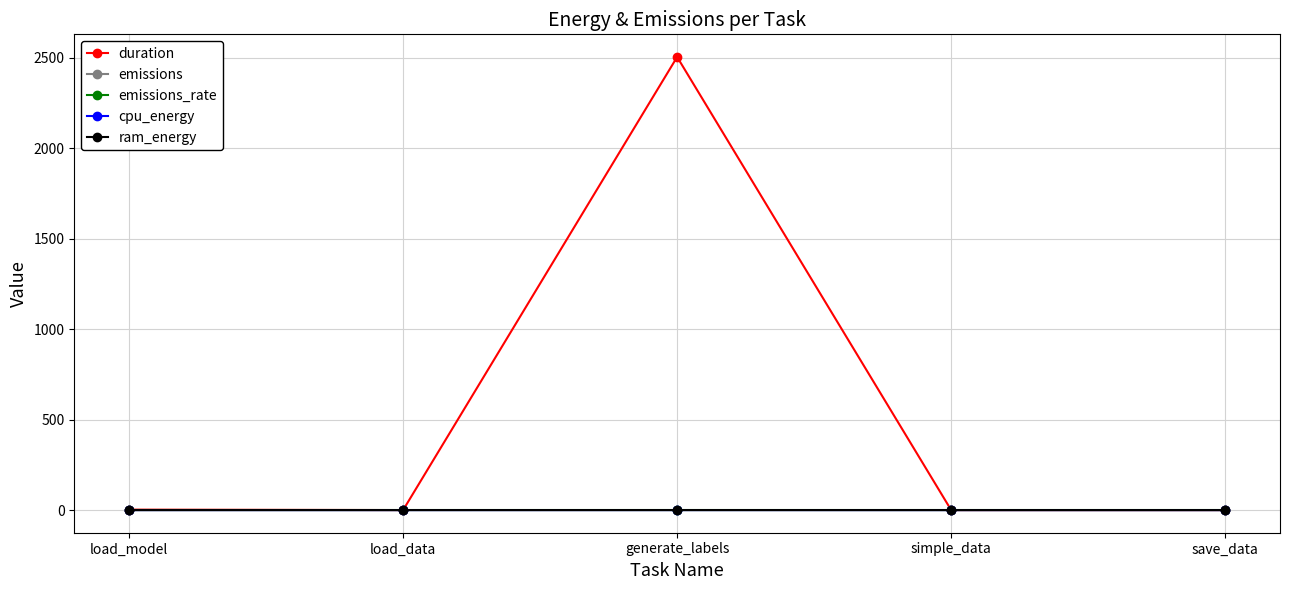

What is the label of the 1st point from the right?

save_data